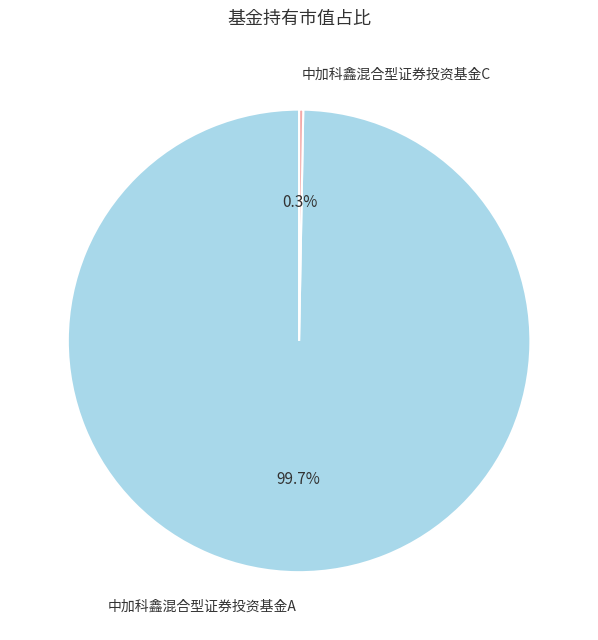

To the nearest percent, what is the difference between the largest and smallest slice percentages?

99%